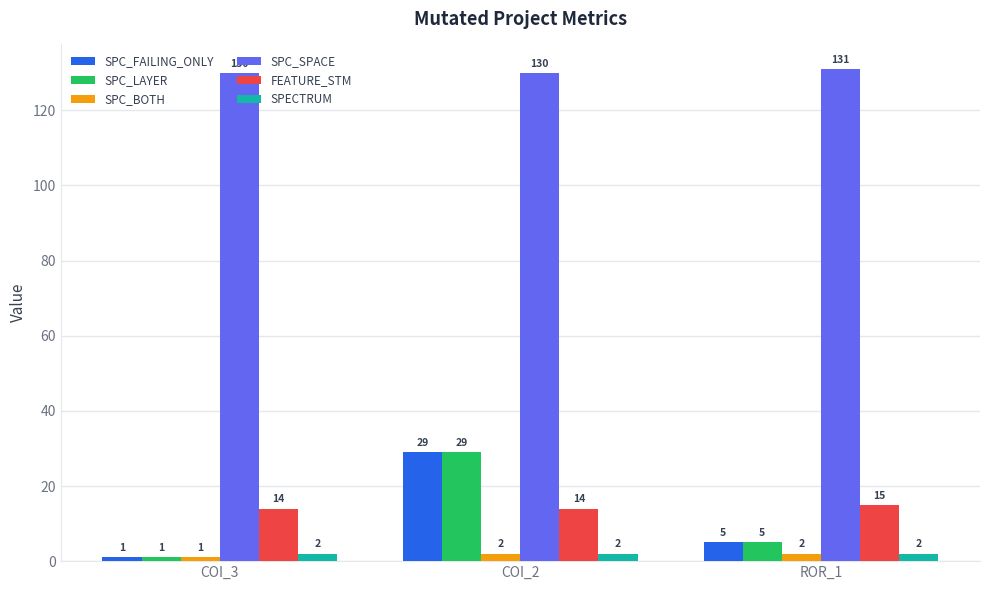

At which label is SPC_LAYER closest to 15?

ROR_1